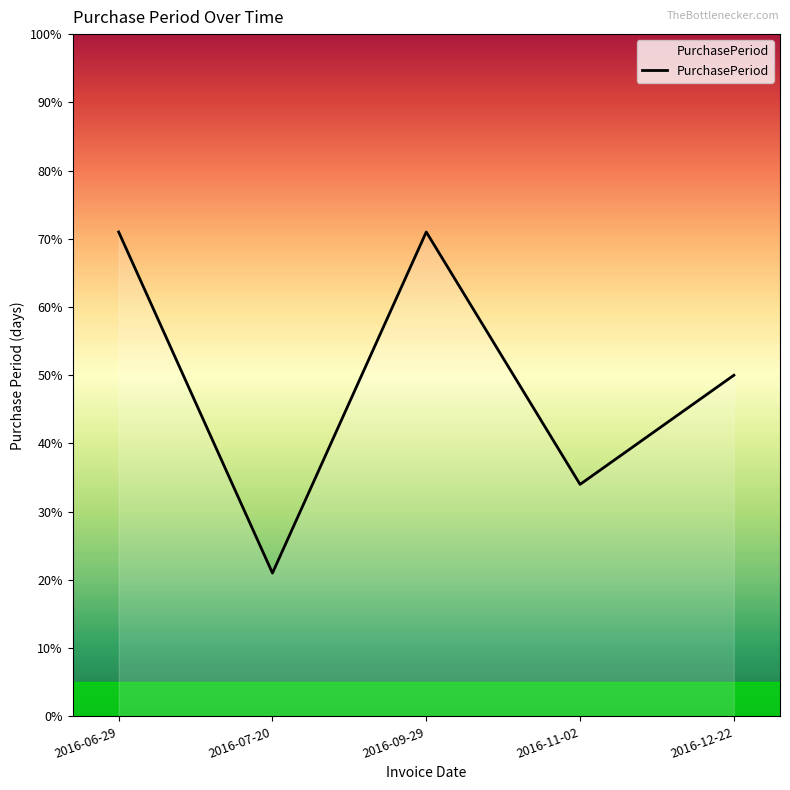

Where is the data nearest to the value 46?

2016-12-22